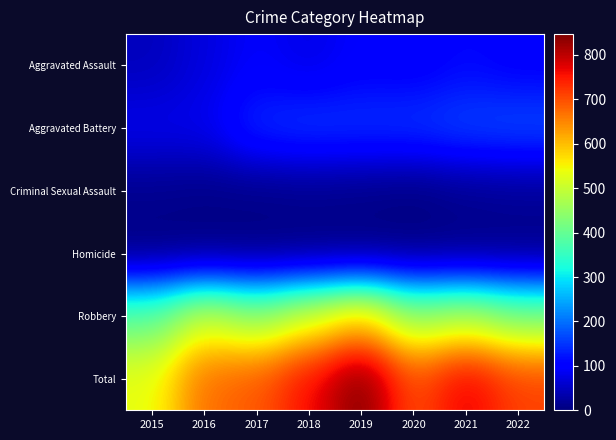

What is the difference between the highest and lowest values at 2022?

709